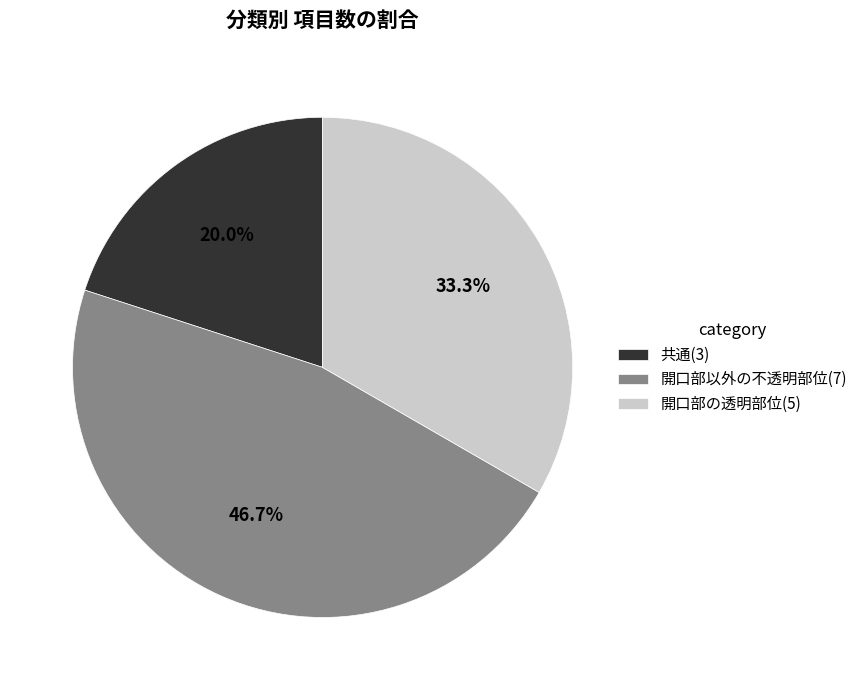

What is the ratio of the value at 開口部の透明部位 to the value at 開口部以外の不透明部位?

0.7